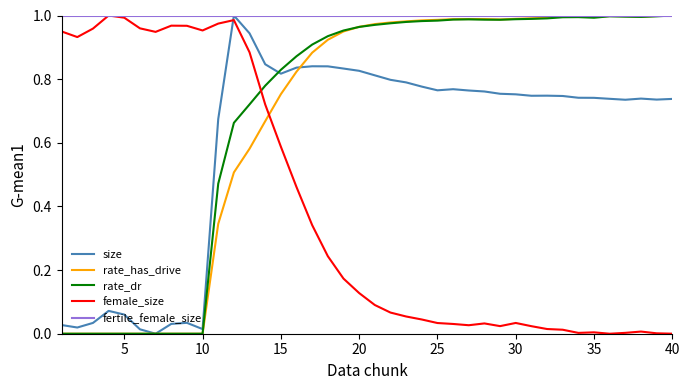

How many intersections are there between size and female_size?

1